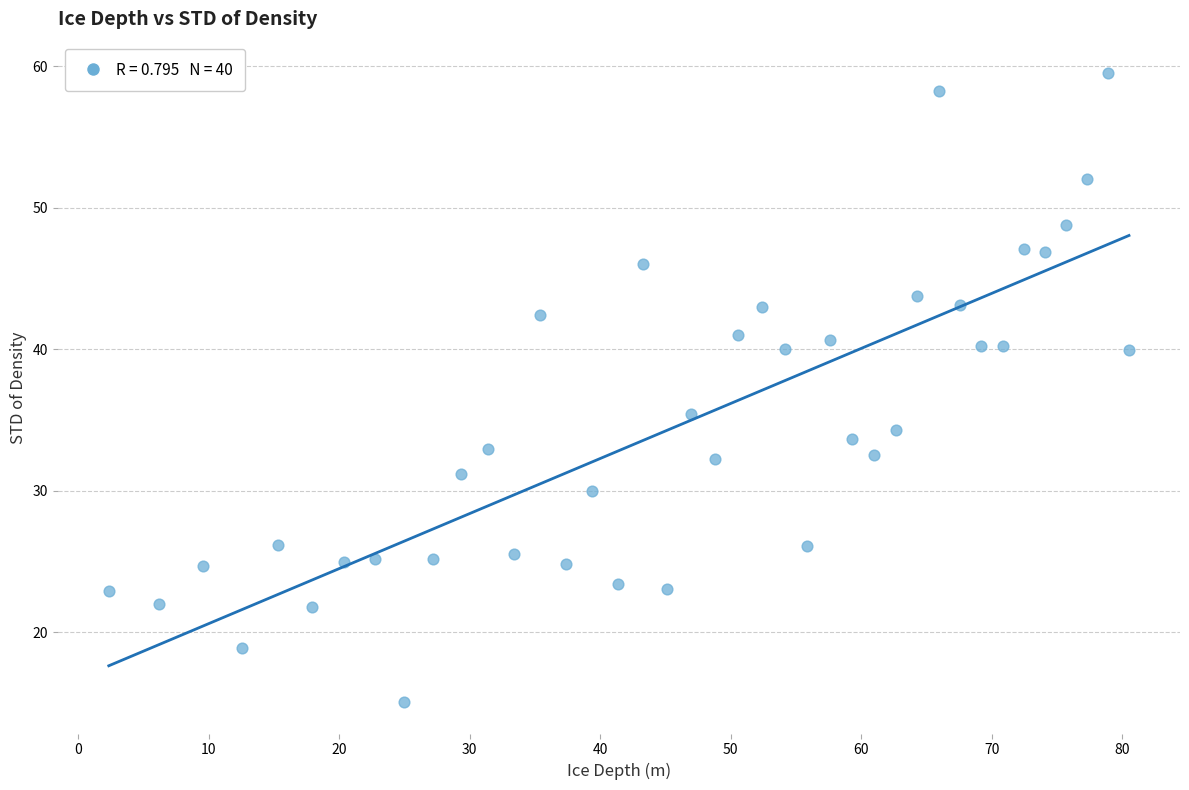

What Y value in the scatter plot is closest to 37?

35.4